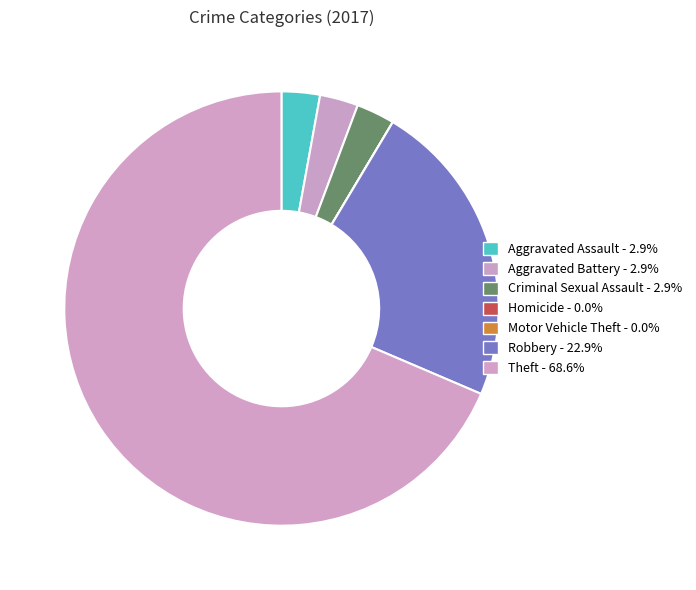

True or false: Theft accounts for 69% of the total.

True